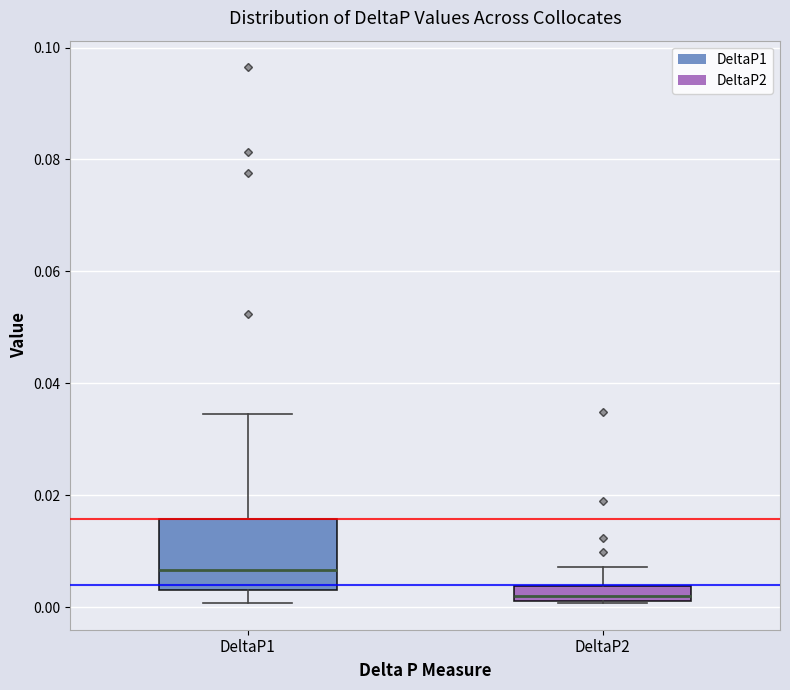

Which box's median line is the lowest?

DeltaP2